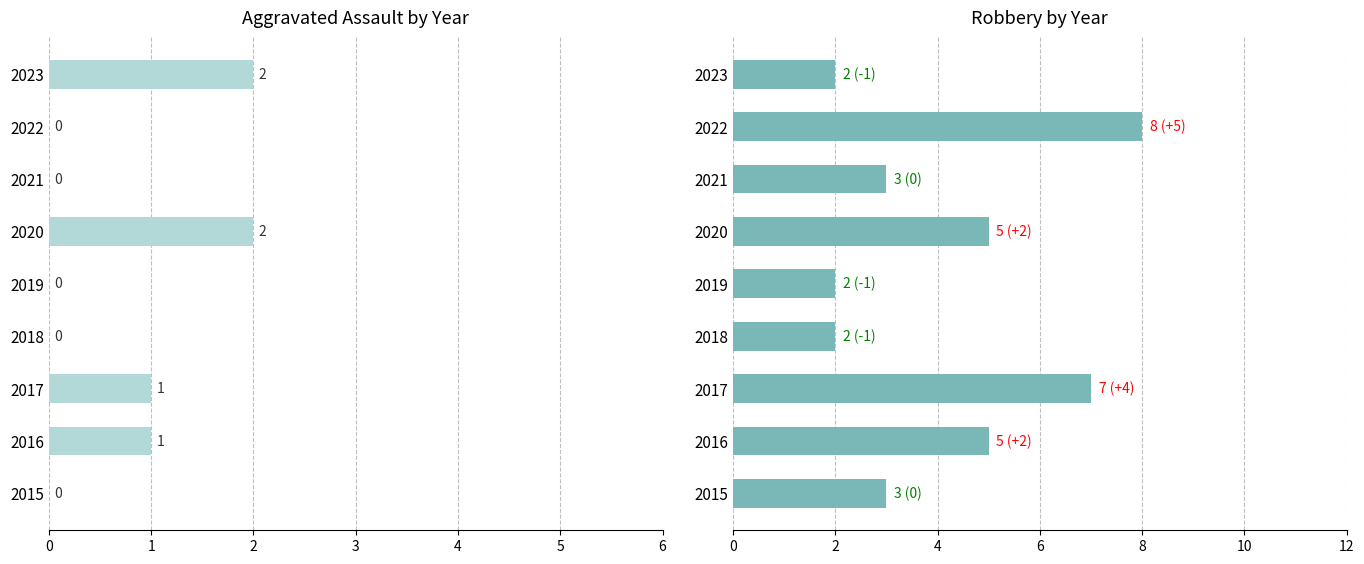

Is the value of Robbery at 2019 greater than the value of Aggravated Assault at 2020?

No